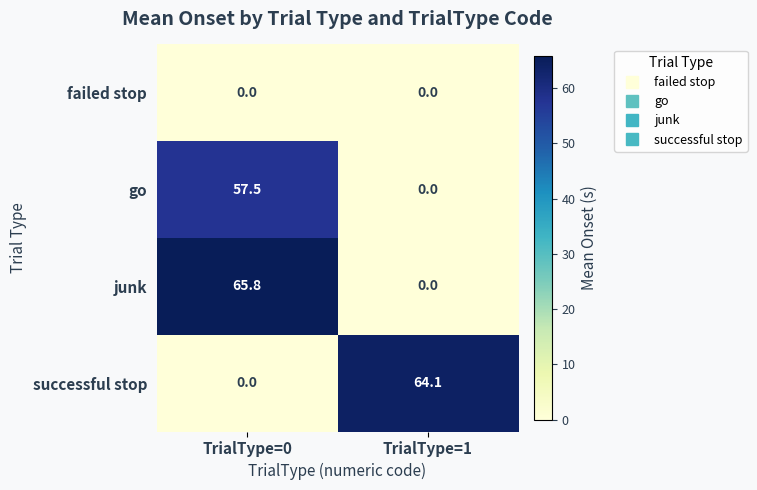

At how many categories does at least one series exceed 17?

2